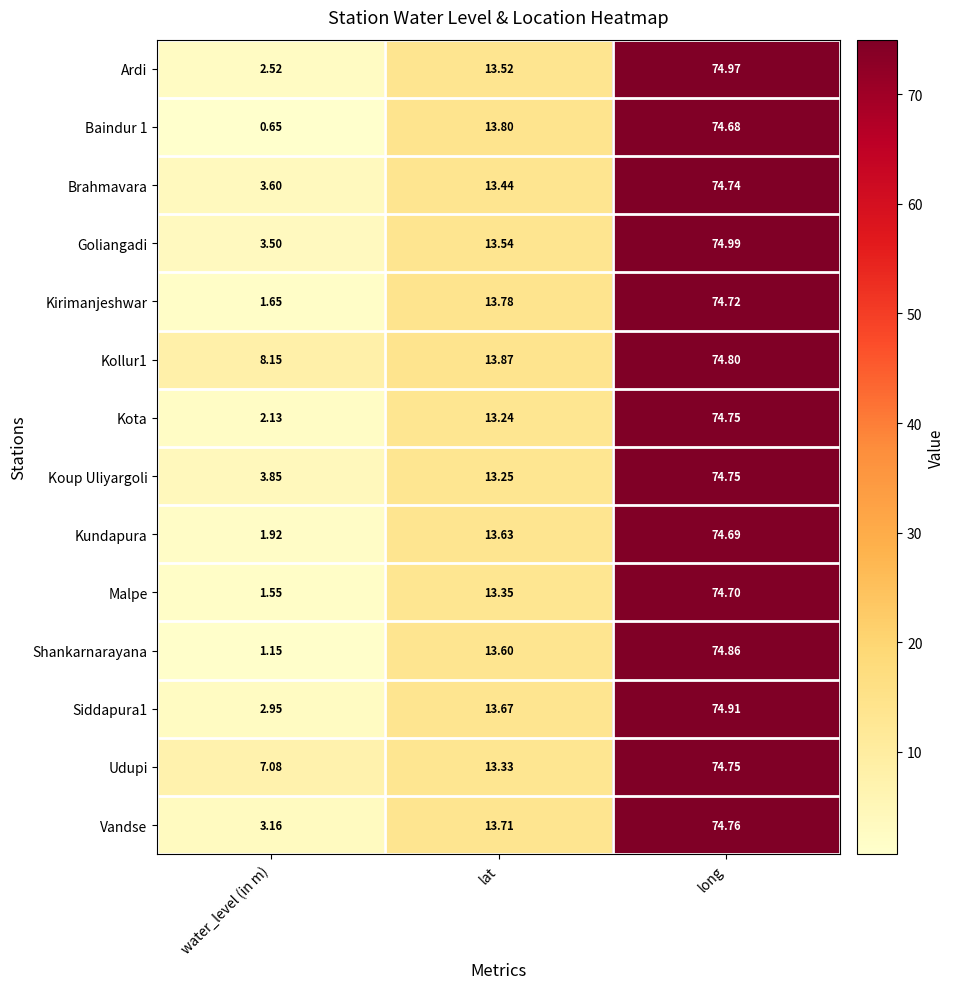

Which category has the lowest value in the Kirimanjeshwar series?

water_level (in m)